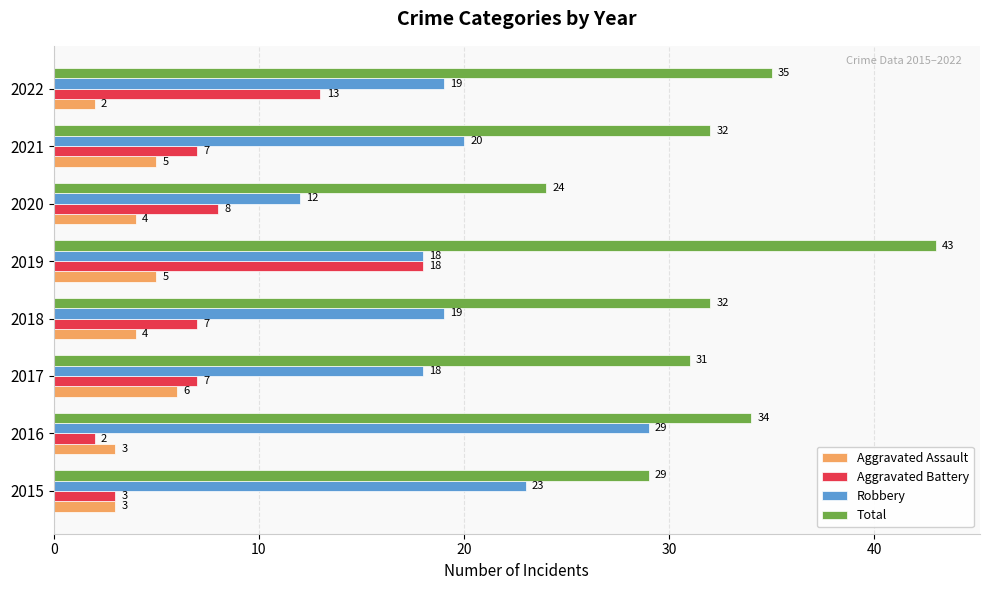

Which series has the largest total across all categories?

Total